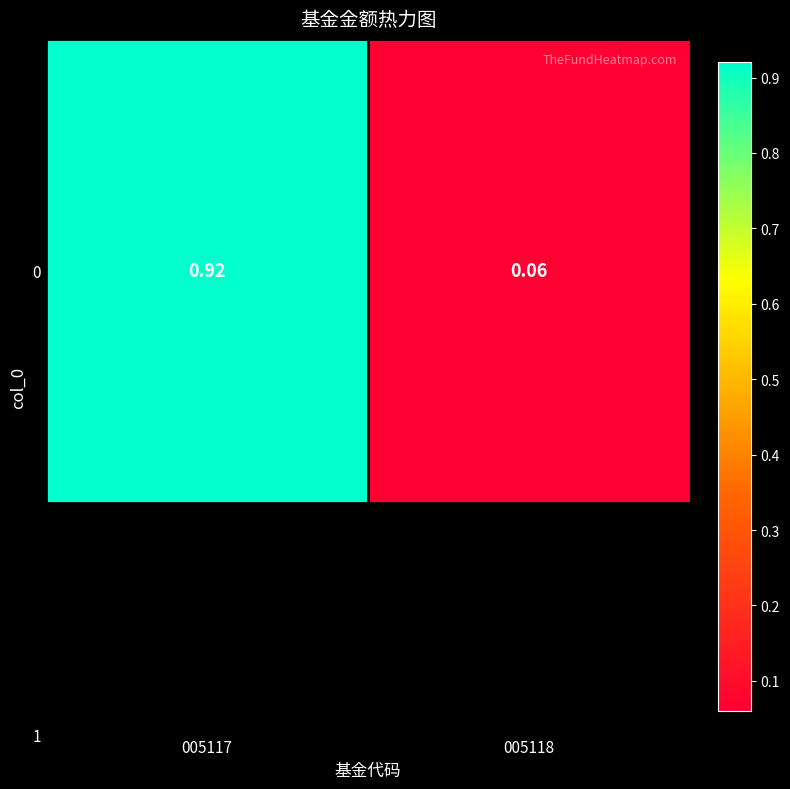

Is it true that the value at 005118 is 0.1?

True